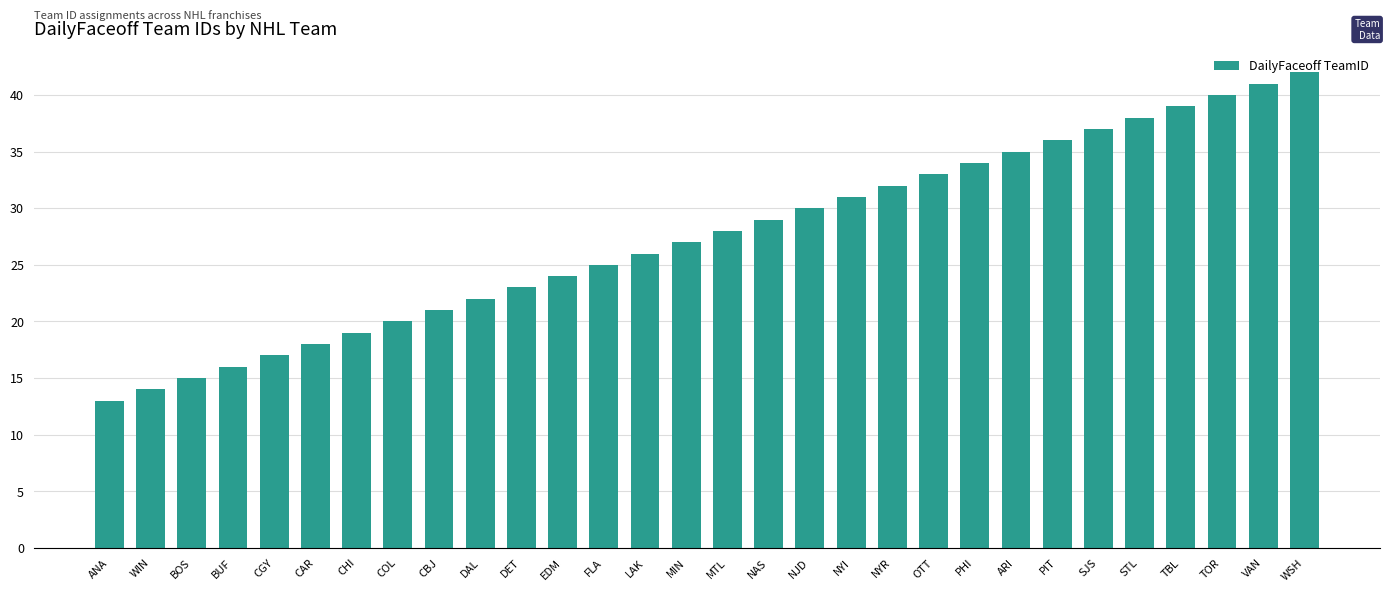

At which category does the chart reach its peak across all series?

WSH